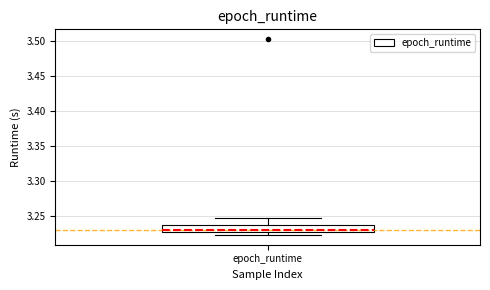

Transcribe this box plot: give where the median line is, the range the box spans, and where the two whiskers end, as read against the y-axis. The values are not printed on the chart, so give them approximately, as read against the axis.

median 3.230, box 3.225 to 3.240, whiskers 3.225 (just below the box's lower edge) to 3.245